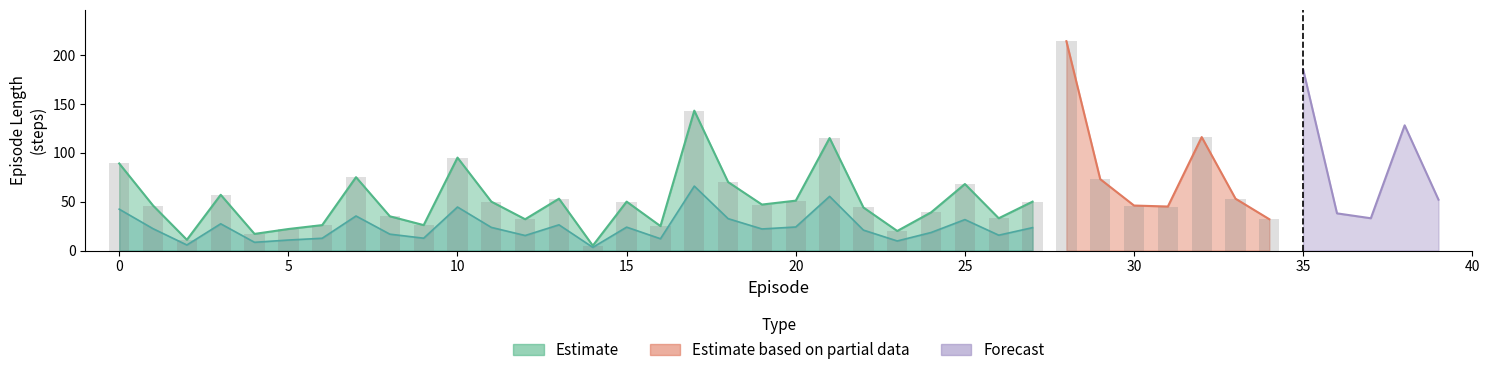

Reading left to right, transcribe all the data shown in this chart.

length: 0=89.0	1=46.0	2=11.0	3=57.0	4=17.0	5=22.0	6=26.0	7=75.0	8=35.0	9=26.0	10=95.0	11=50.0	12=32.0	13=53.0	14=5.0	15=50.0	16=25.0	17=143.0	18=70.0	19=47.0	20=51.0	21=115.0	22=44.0	23=20.0	24=39.0	25=68.0	26=33.0	27=50.0	28=214.0	29=73.0	30=46.0	31=45.0	32=116.0	33=53.0	34=32.0	35=185.0	36=38.0	37=33.0	38=128.0	39=52.0
time: 0=0.0	1=0.0	2=0.0	3=0.0	4=0.0	5=0.0	6=0.0	7=0.0	8=0.0	9=0.0	10=0.0	11=0.0	12=0.0	13=0.0	14=0.0	15=0.0	16=0.0	17=0.0	18=0.0	19=0.0	20=0.0	21=0.0	22=0.0	23=0.0	24=0.0	25=0.0	26=0.0	27=0.0	28=0.0	29=0.0	30=0.0	31=0.0	32=0.0	33=0.0	34=0.0	35=0.0	36=0.0	37=0.0	38=0.0	39=0.0